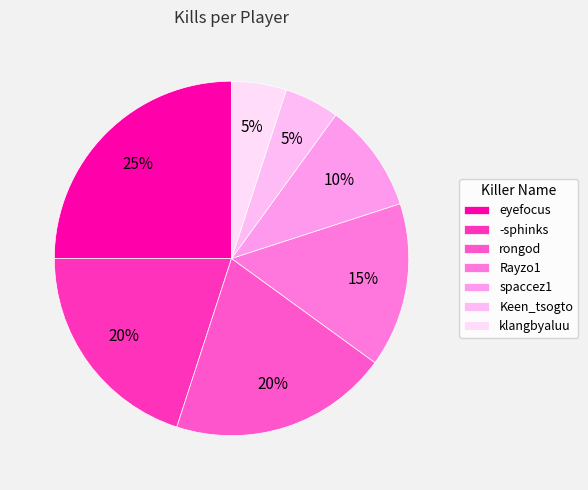

Count the number of slices in the pie.

7